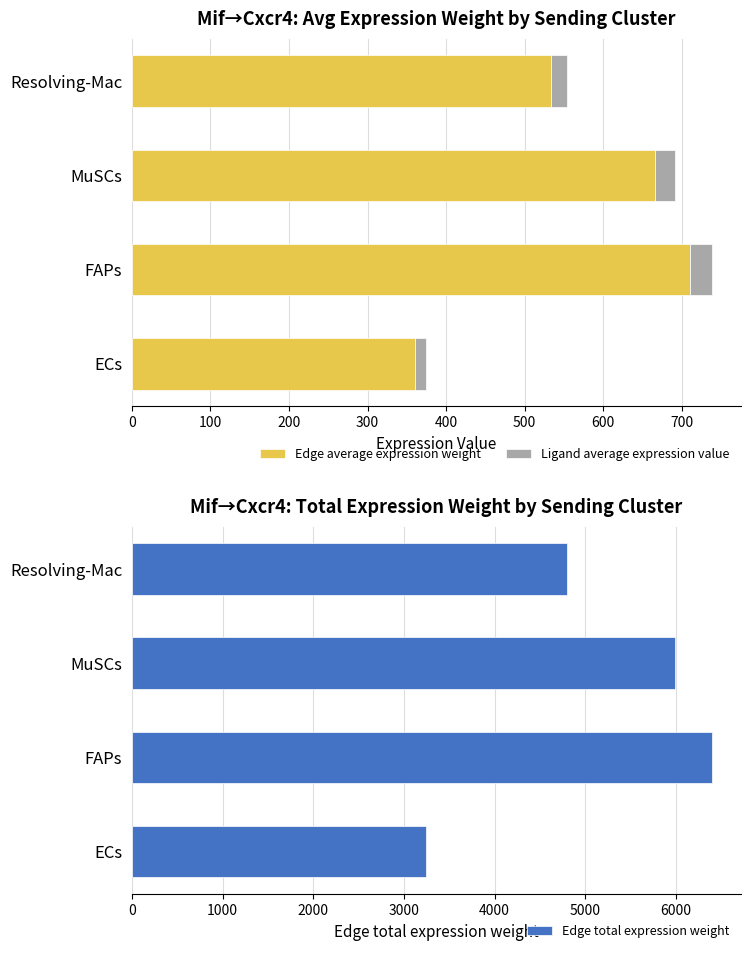

The Edge average expression weight series shows 360.9 at ECs. True or false?

True